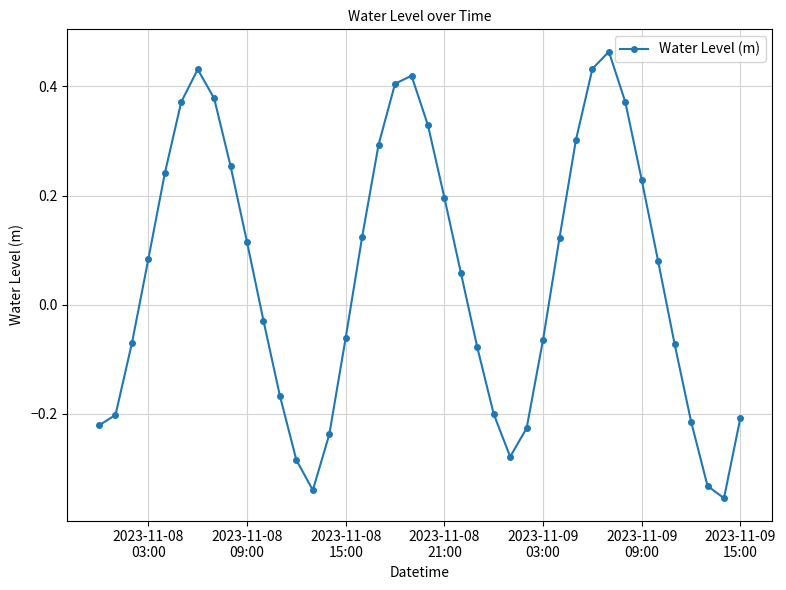

True or false: the data has more than 1 interior local peaks.

True